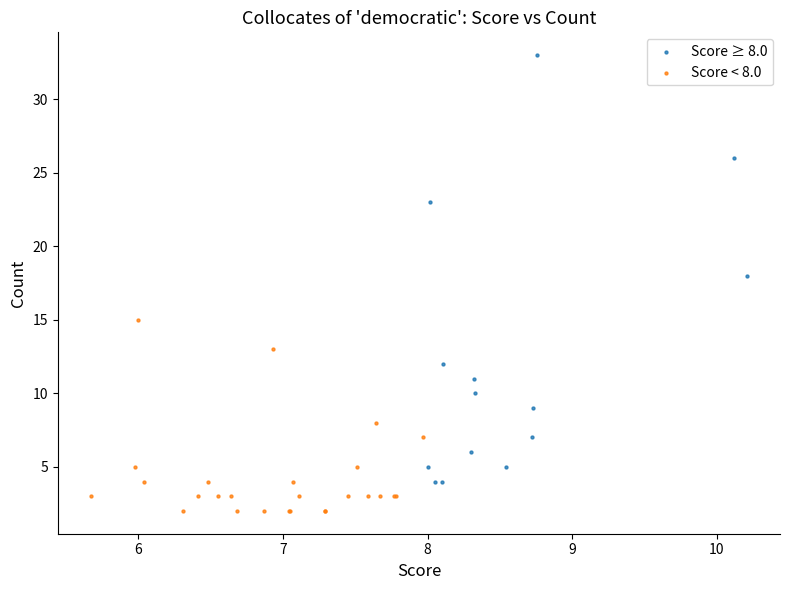

Which series contains the highest Y value?

Score ≥ 8.0